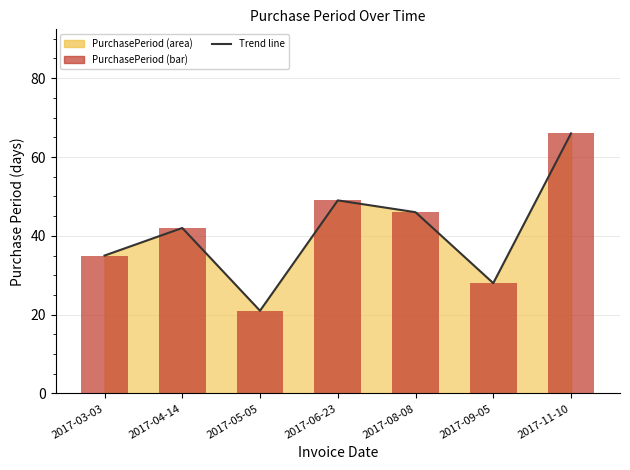

What is the minimum value shown in the chart?

21